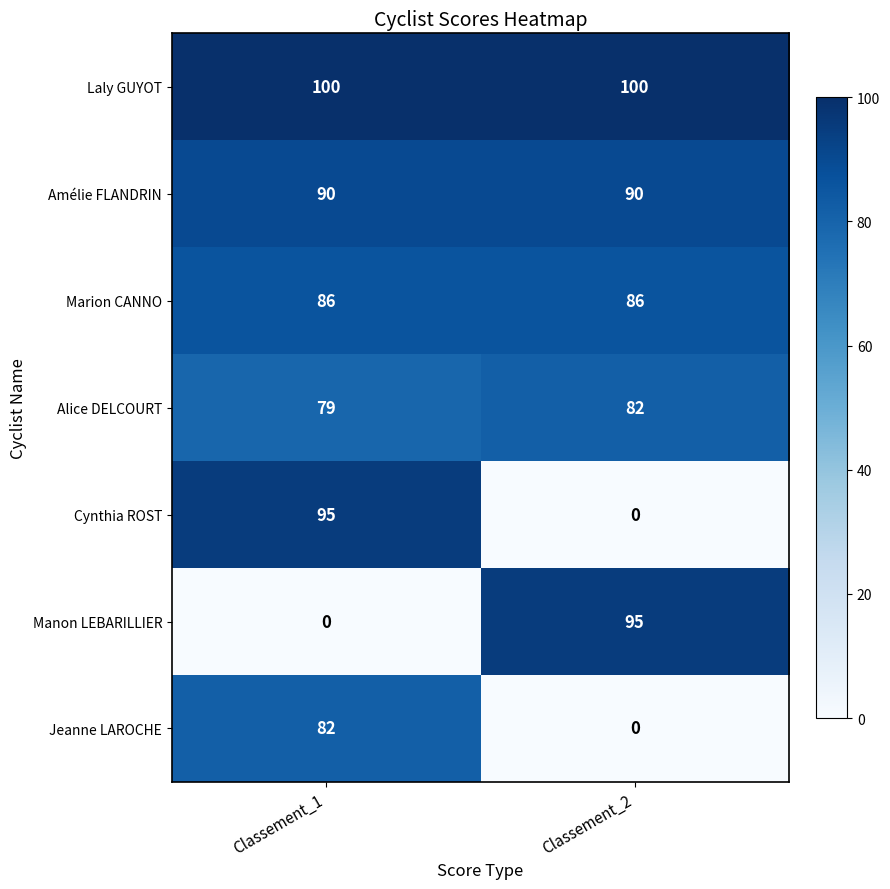

Reading right to left, what are all the values shown in this chart?

Laly GUYOT: Classement_2=100	Classement_1=100
Amélie FLANDRIN: Classement_2=90	Classement_1=90
Marion CANNO: Classement_2=86	Classement_1=86
Alice DELCOURT: Classement_2=82	Classement_1=79
Cynthia ROST: Classement_2=0	Classement_1=95
Manon LEBARILLIER: Classement_2=95	Classement_1=0
Jeanne LAROCHE: Classement_2=0	Classement_1=82